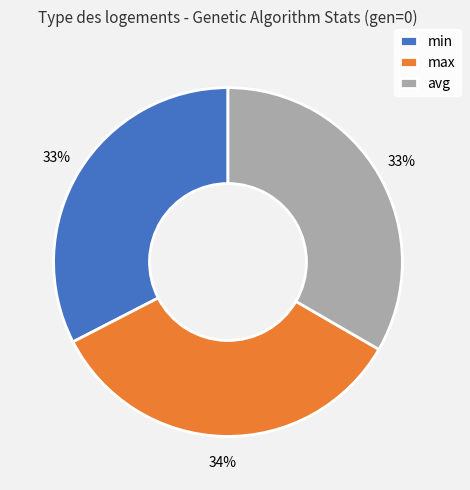

What is the ratio of the value at max to the value at avg?

1.0